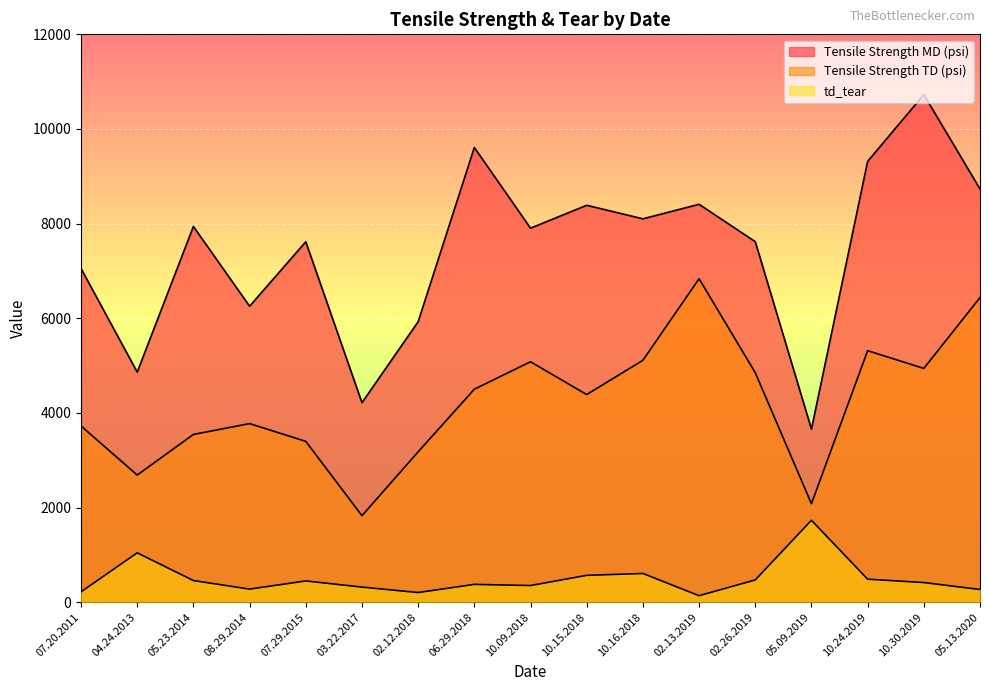

What is the highest value of the Tensile Strength MD (psi) series?

10726